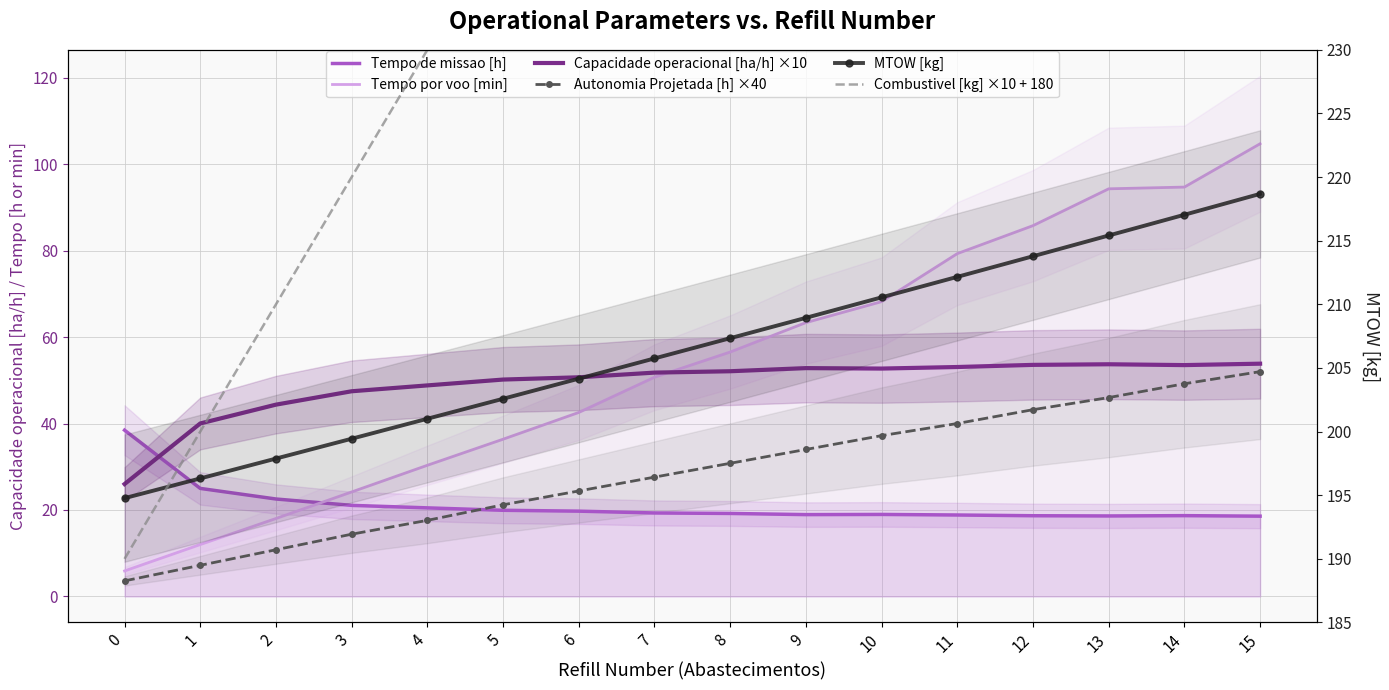

Reading left to right, list all the values displayed in this chart.

Tempo de missao [h]: 38.5	25.0	22.5	21.1	20.5	19.9	19.7	19.3	19.2	18.9	19.0	18.8	18.7	18.6	18.7	18.6
Tempo por voo [min]: 5.9	12.0	18.0	24.2	30.3	36.4	42.6	50.7	56.5	63.3	68.2	79.3	85.8	94.3	94.7	104.7
Capacidade operacional [ha/h] ×10: 26.0	40.0	44.4	47.5	48.8	50.2	50.7	51.8	52.1	52.8	52.7	53.1	53.6	53.7	53.5	53.8
Autonomia Projetada [h] ×40: 3.6	7.2	10.8	14.4	17.6	21.2	24.4	27.6	30.8	34.0	37.2	40.0	43.2	46.0	49.2	52.0
MTOW [kg]: 194.8	196.3	197.9	199.4	201.0	202.6	204.2	205.8	207.3	208.9	210.6	212.2	213.8	215.4	217.0	218.7
Combustivel [kg] ×10 + 180: 190.0	200.0	210.0	220.0	230.0	240.0	250.0	260.0	270.0	280.0	290.0	300.0	310.0	320.0	330.0	340.0